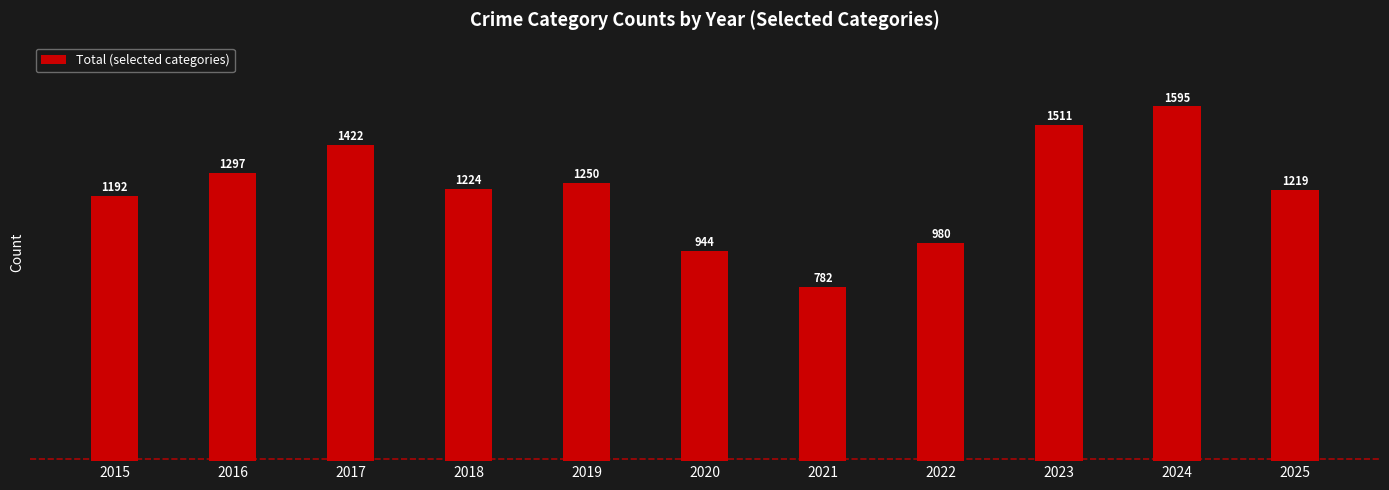

At which label is the value closest to 1188?

2015